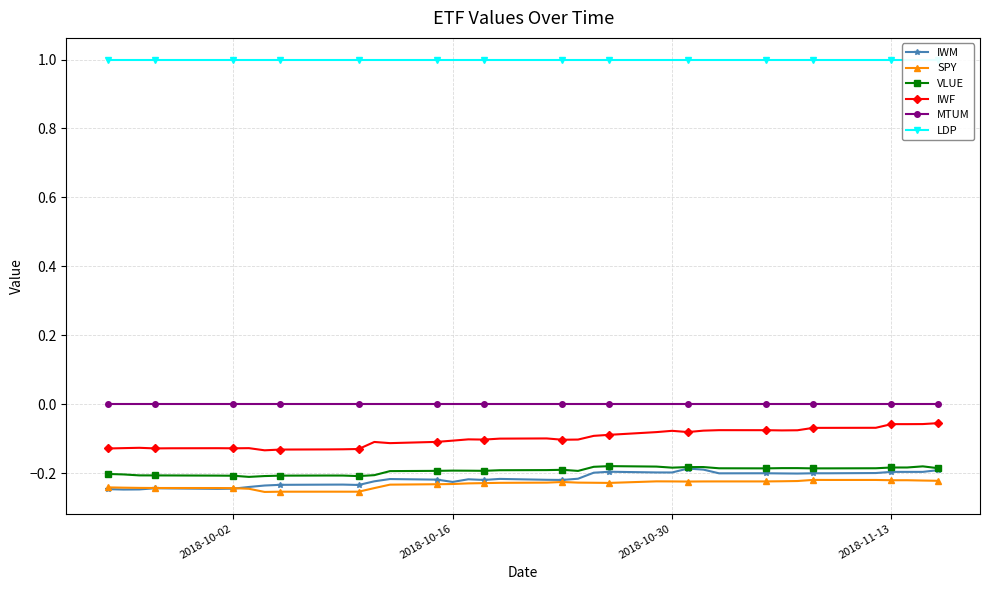

What is the minimum value shown in the chart?

-0.3